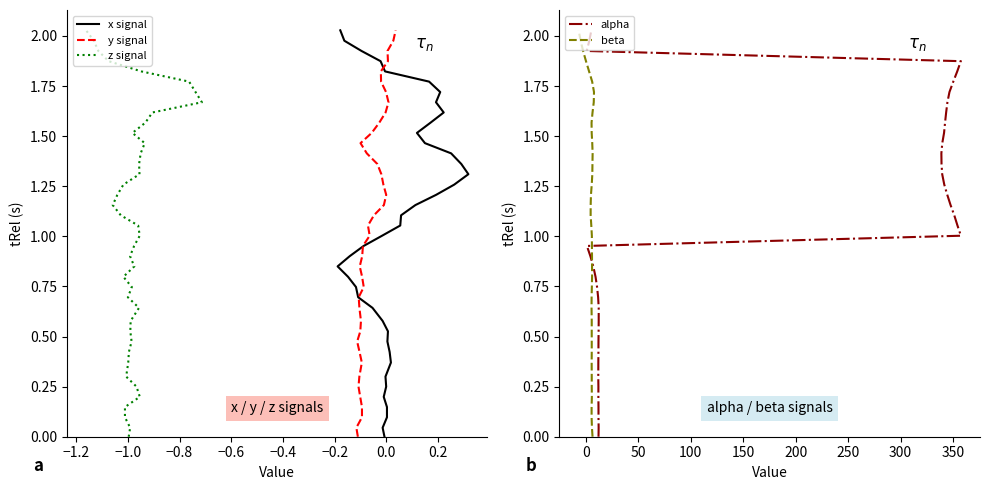

How many series are shown in this chart?

5